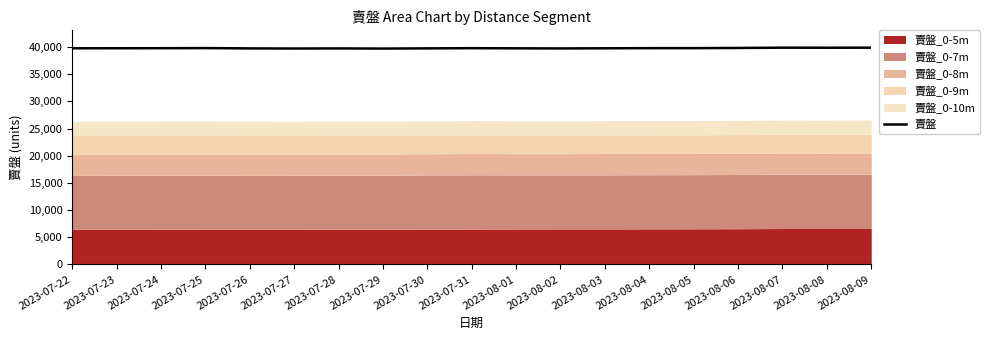

Rank the categories by value from lowest to highest.

2023-07-29, 2023-07-27, 2023-08-02, 2023-07-28, 2023-07-26, 2023-07-30, 2023-08-01, 2023-08-03, 2023-07-22, 2023-07-23, 2023-07-24, 2023-07-31, 2023-08-04, 2023-08-05, 2023-07-25, 2023-08-06, 2023-08-08, 2023-08-07, 2023-08-09